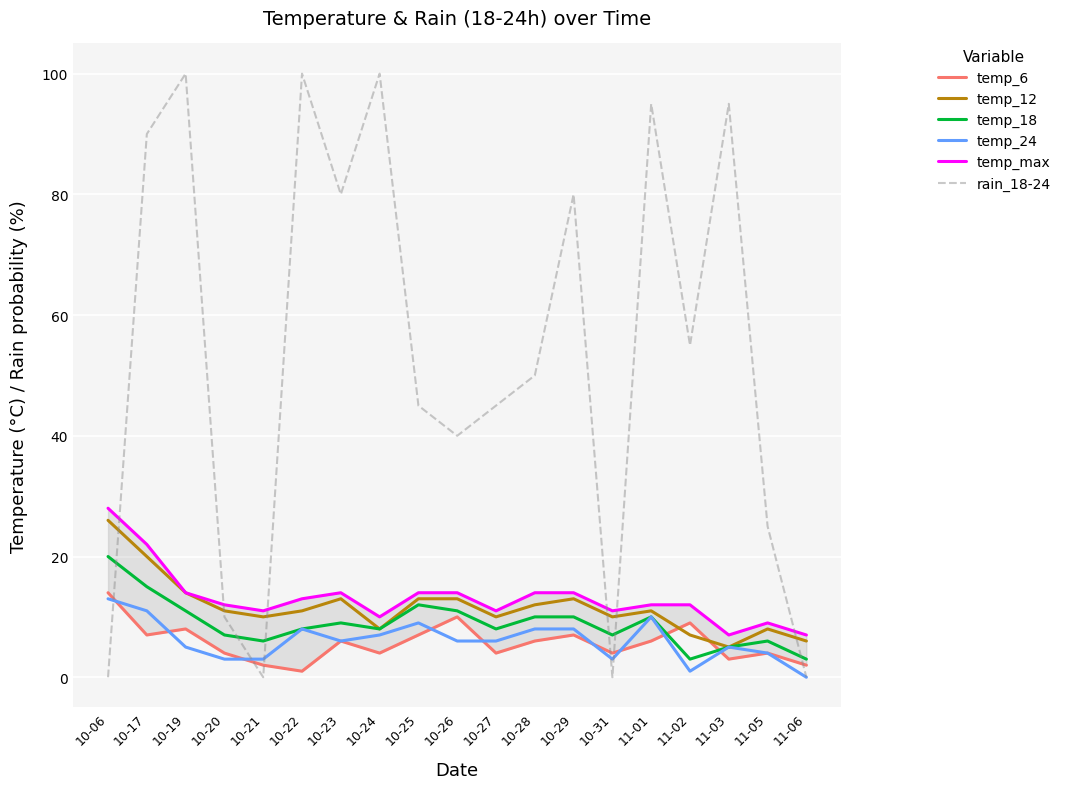

Does the chart display data point markers on the line(s)?

No